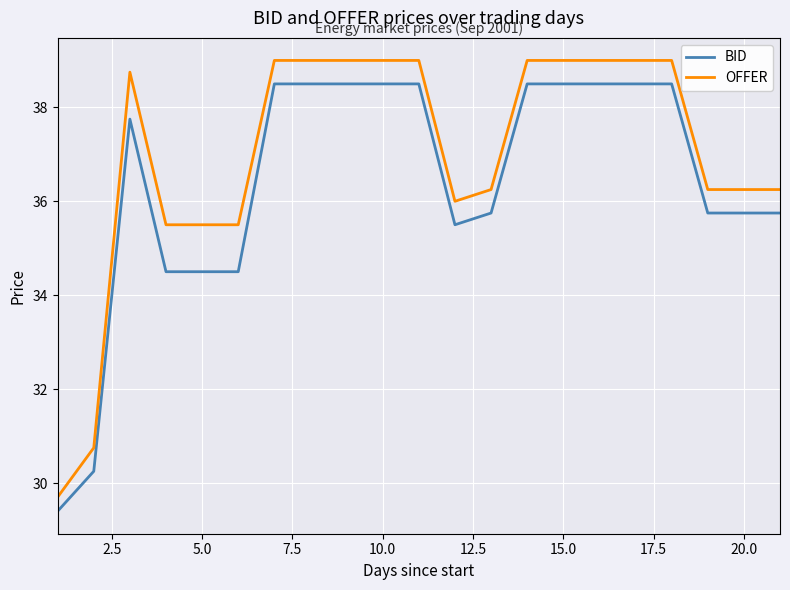

List the series in order of their peak value, lowest first.

BID, OFFER